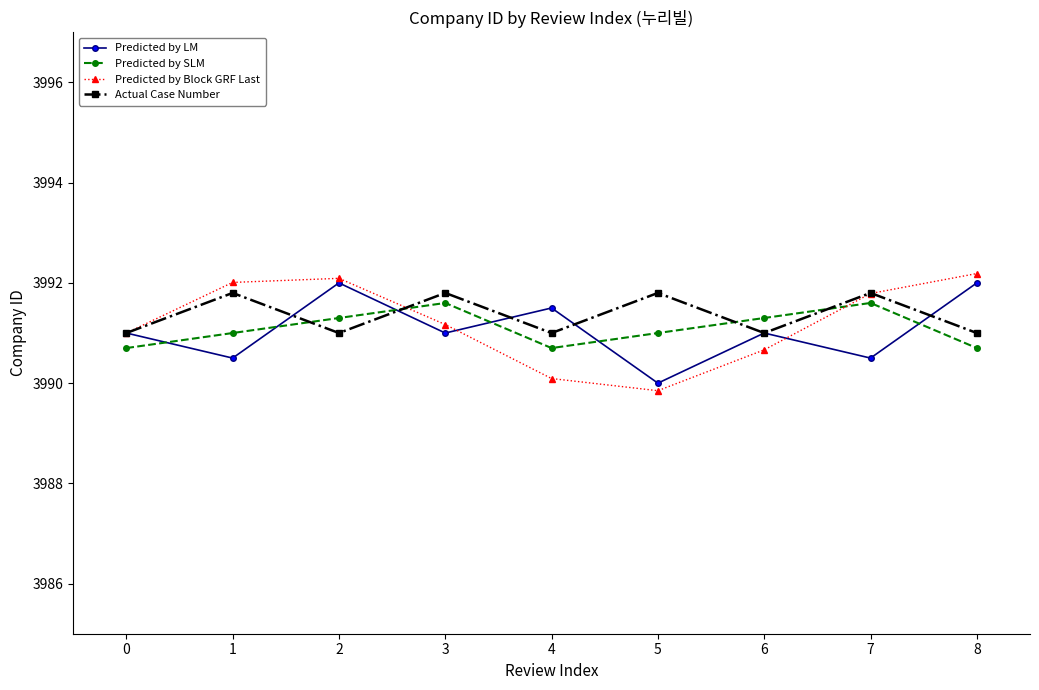

What is the average value of the Predicted by LM series?

3991.1